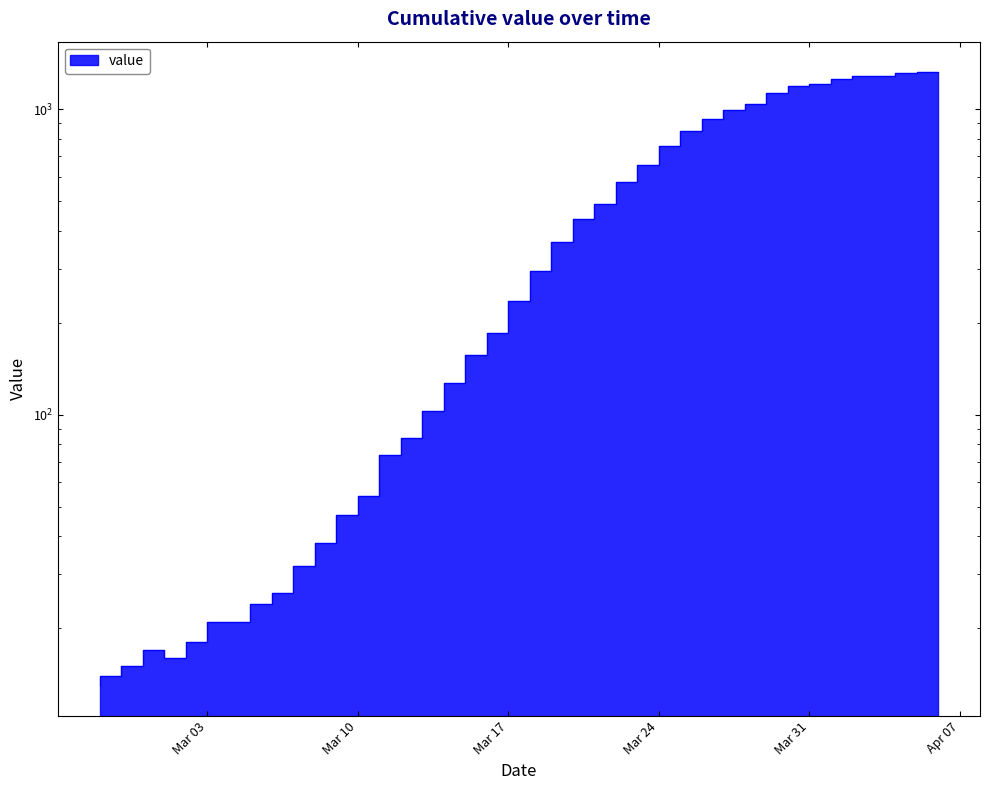

List the labels in order of value, smallest first.

2020-02-27, 2020-02-28, 2020-02-29, 2020-03-02, 2020-03-01, 2020-03-03, 2020-03-04, 2020-03-05, 2020-03-06, 2020-03-07, 2020-03-08, 2020-03-09, 2020-03-10, 2020-03-11, 2020-03-12, 2020-03-13, 2020-03-14, 2020-03-15, 2020-03-16, 2020-03-17, 2020-03-18, 2020-03-19, 2020-03-20, 2020-03-21, 2020-03-22, 2020-03-23, 2020-03-24, 2020-03-25, 2020-03-26, 2020-03-27, 2020-03-28, 2020-03-29, 2020-03-30, 2020-03-31, 2020-04-01, 2020-04-02, 2020-04-03, 2020-04-04, 2020-04-05, 2020-04-06